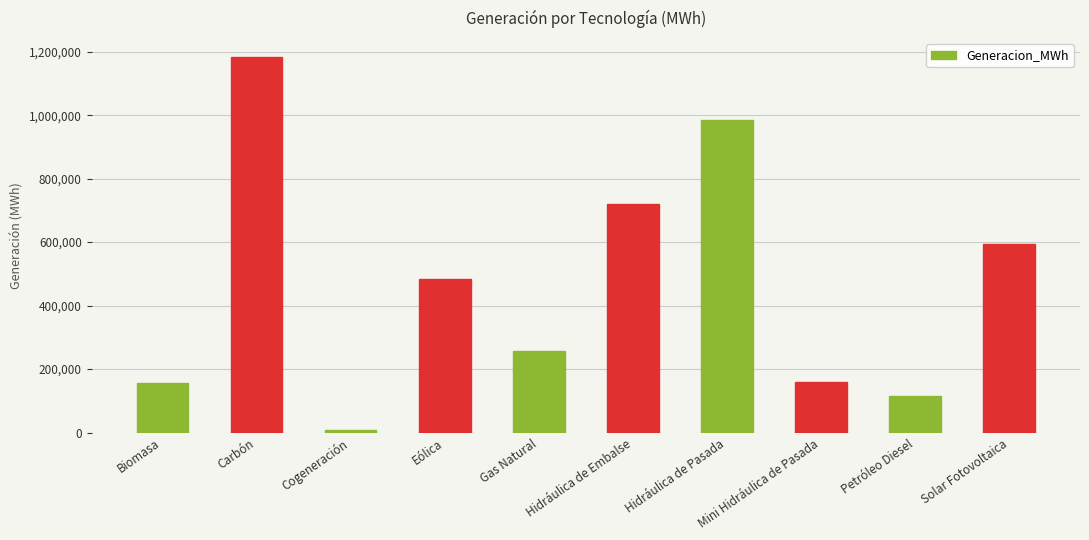

How many bars are there in total?

10